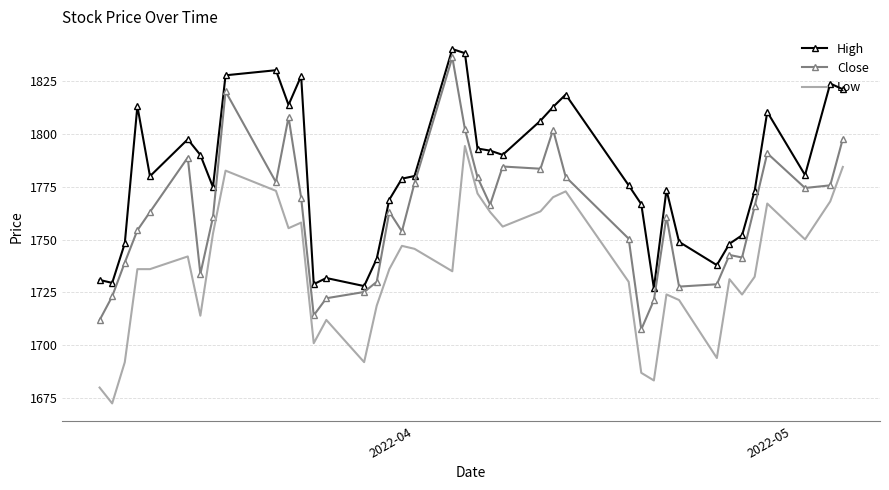

What is the average value of the Close series?

1761.3